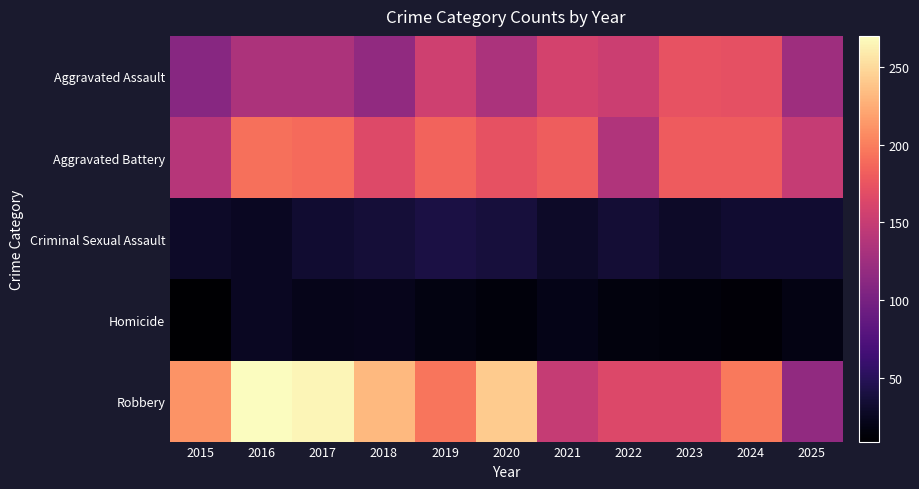

Between 2015 and 2021, which series saw the biggest shift?

Robbery